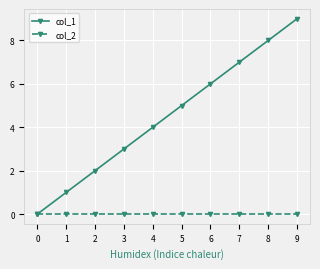

Rank the series by their maximum value, from lowest to highest.

col_2, col_1